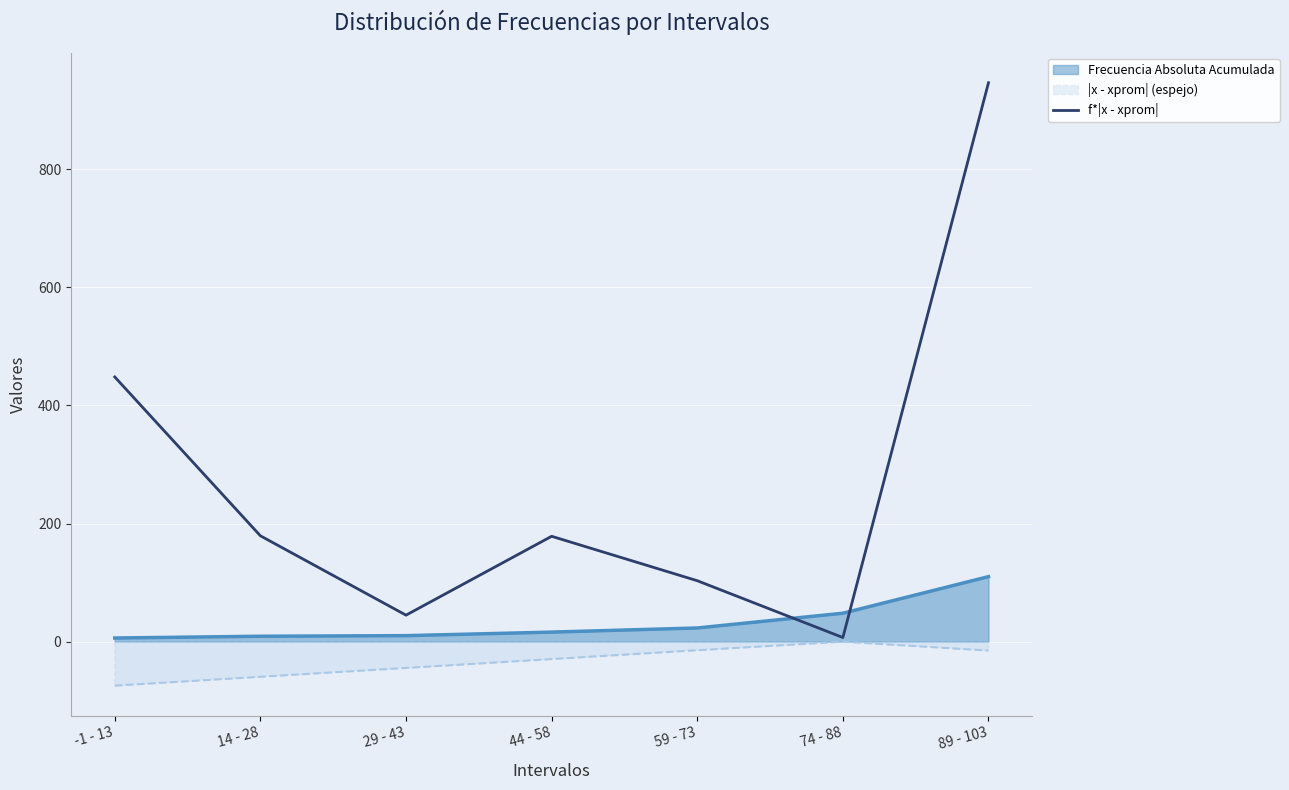

True or false: the data has more than 2 interior local peaks.

False